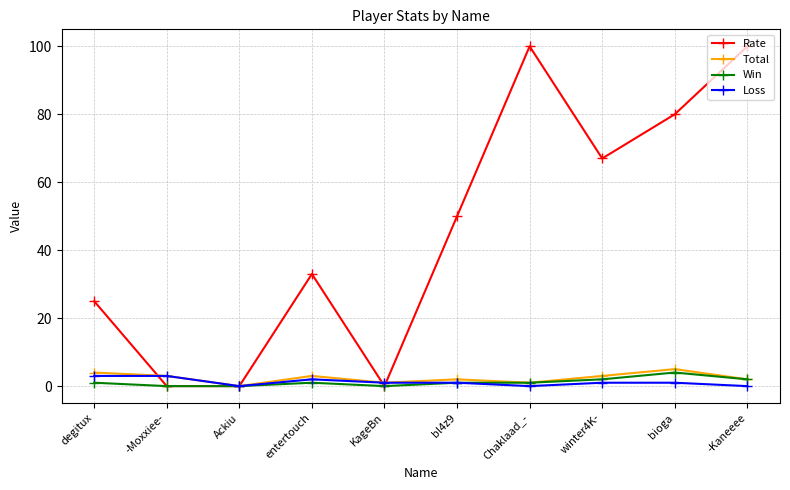

What is the greatest value displayed?

100